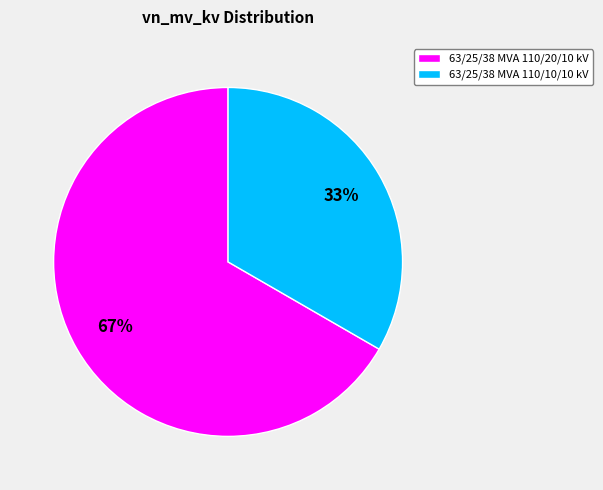

What percentage is the 63/25/38 MVA 110/10/10 kV slice, to the nearest percent?

33%